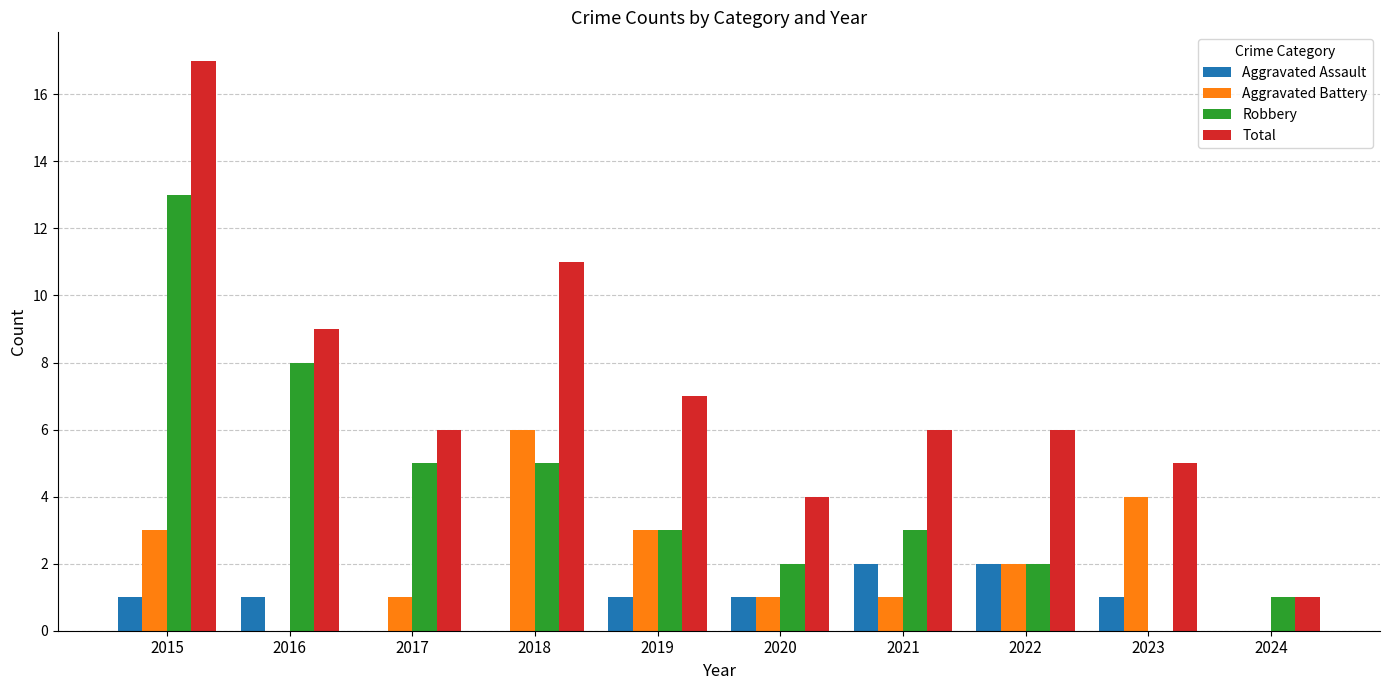

Is it true that Robbery equals 13 at 2015?

True